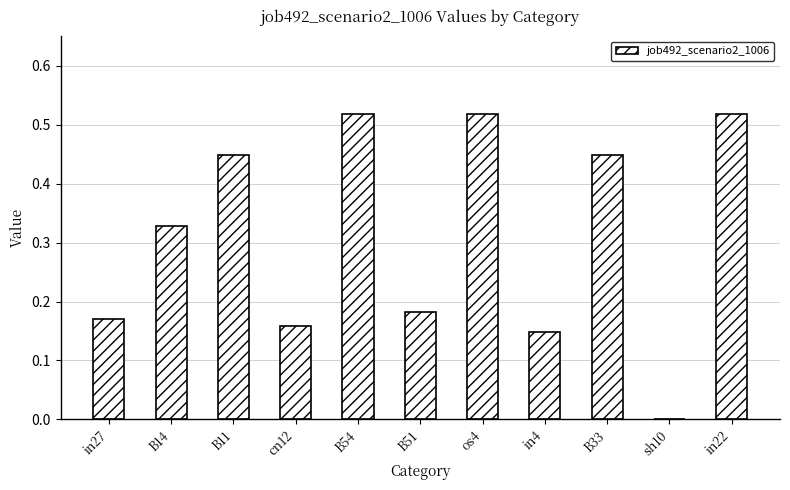

What is the change in value from in27 to B11?

+0.3